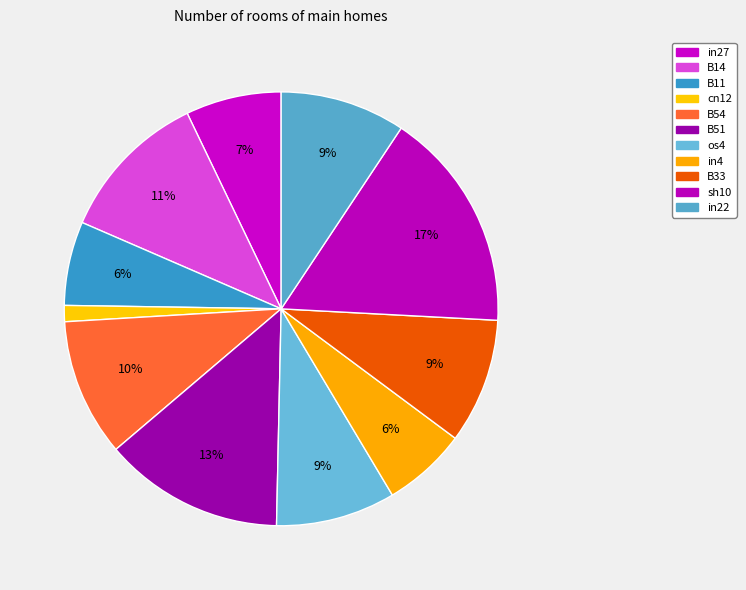

Count the number of slices in the pie.

11